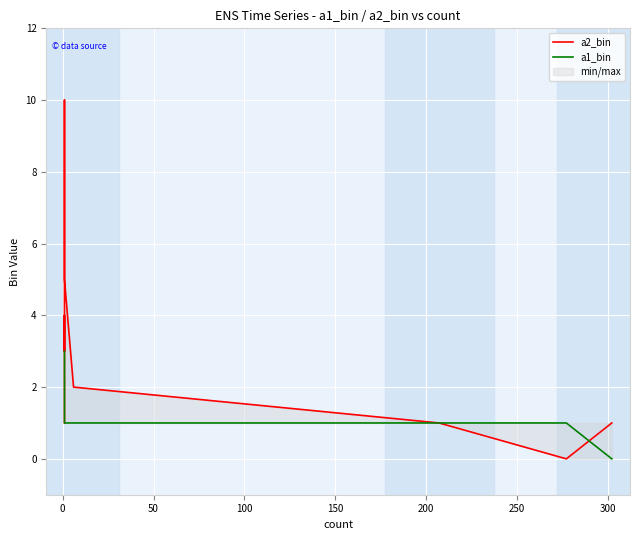

In a2_bin, how many points are lower than both neighbors (excluding endpoints)?

2